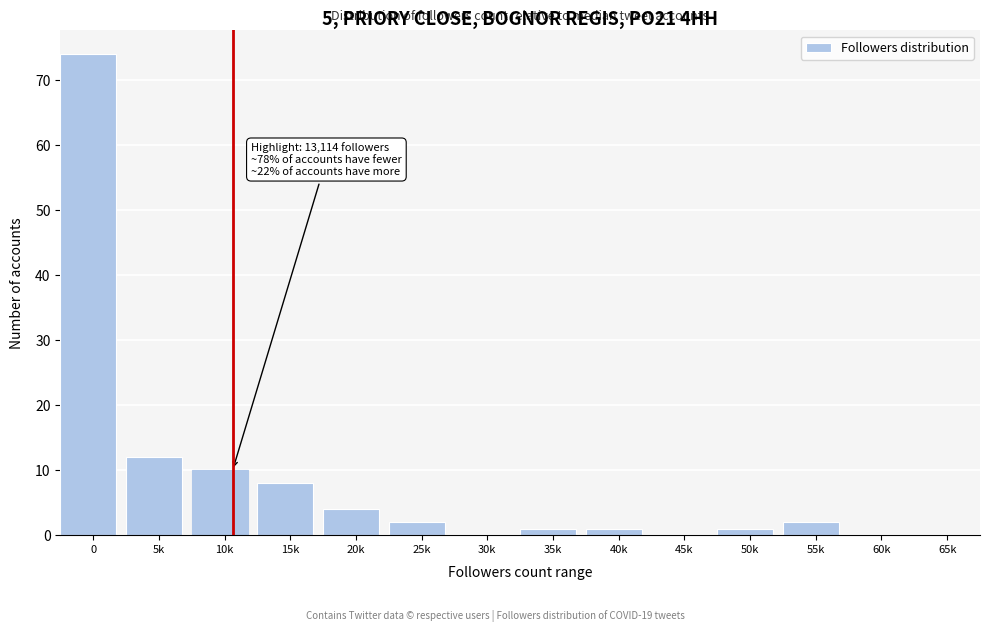

What is the maximum value shown in the chart?

74